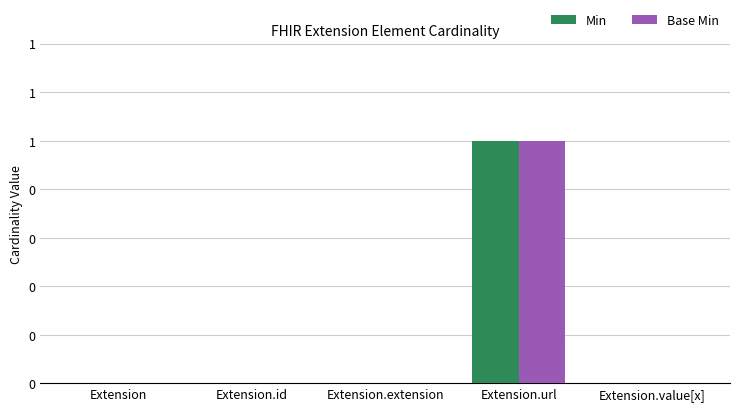

What position from the right is Extension.value[x]?

1